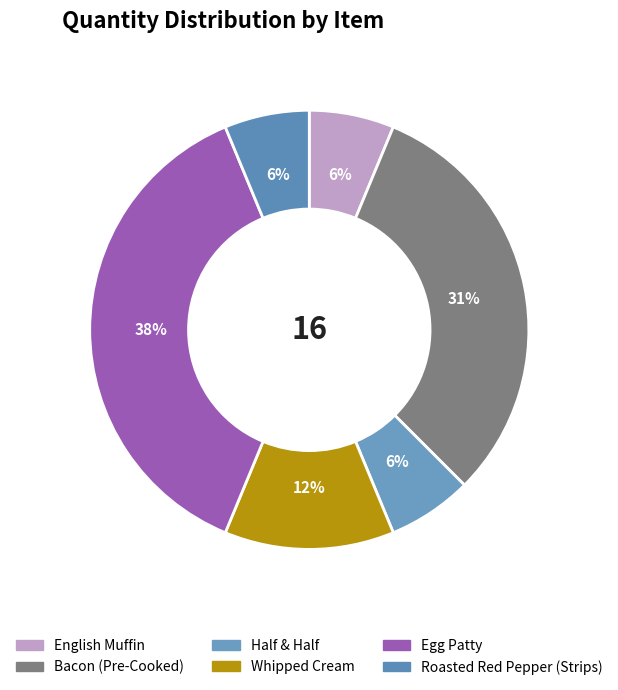

What percentage is the Roasted Red Pepper (Strips) slice, to the nearest percent?

6%